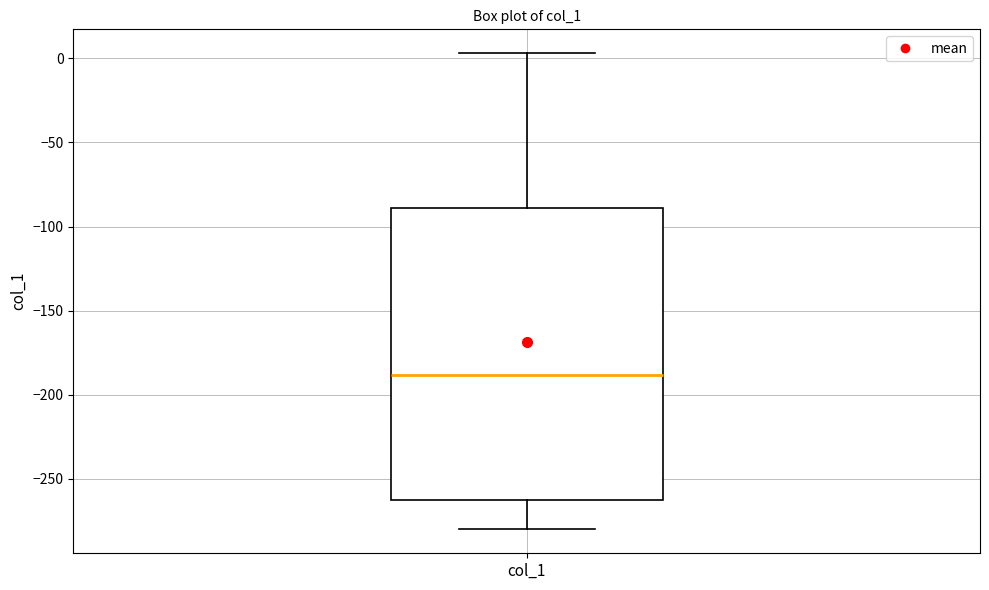

Transcribe this box plot: give where the median line is, the range the box spans, and where the two whiskers end, as read against the y-axis. The values are not printed on the chart, so give them approximately, as read against the axis.

median -190, box -260 to -90, whiskers -280 to 5